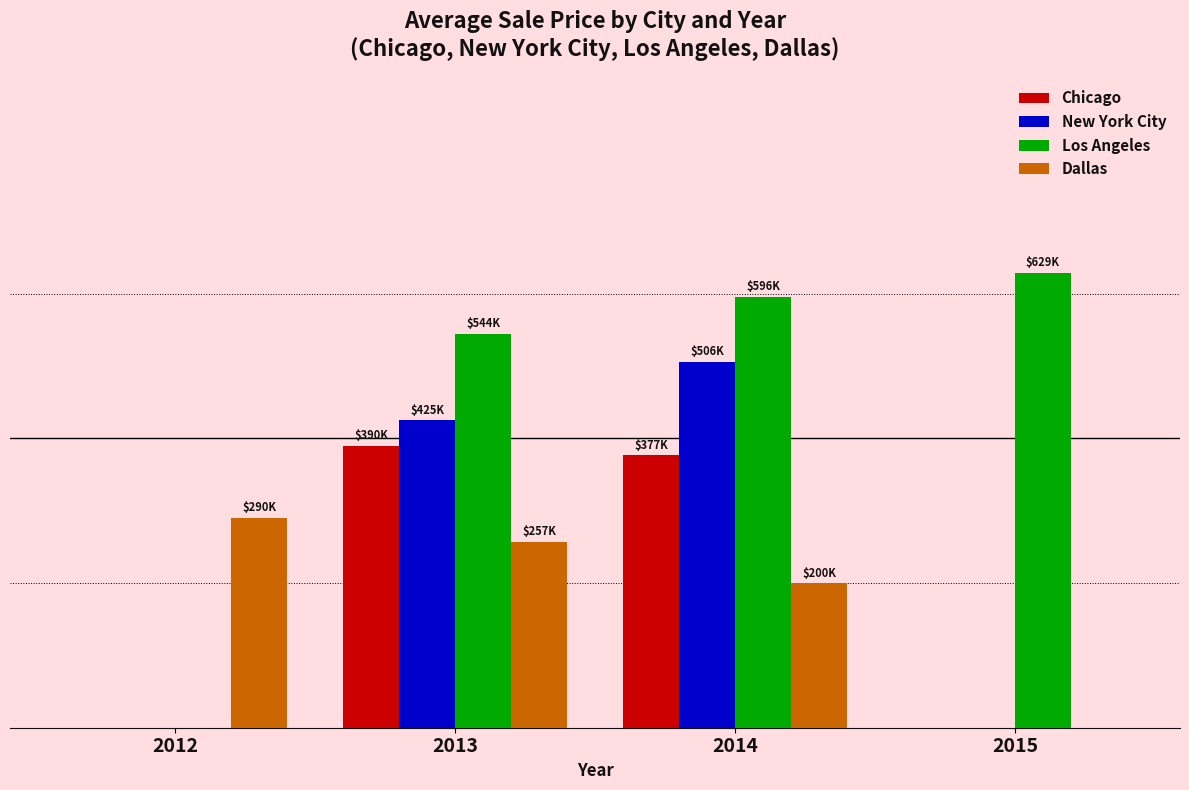

What are all the series names shown in the legend?

Chicago, New York City, Los Angeles, Dallas